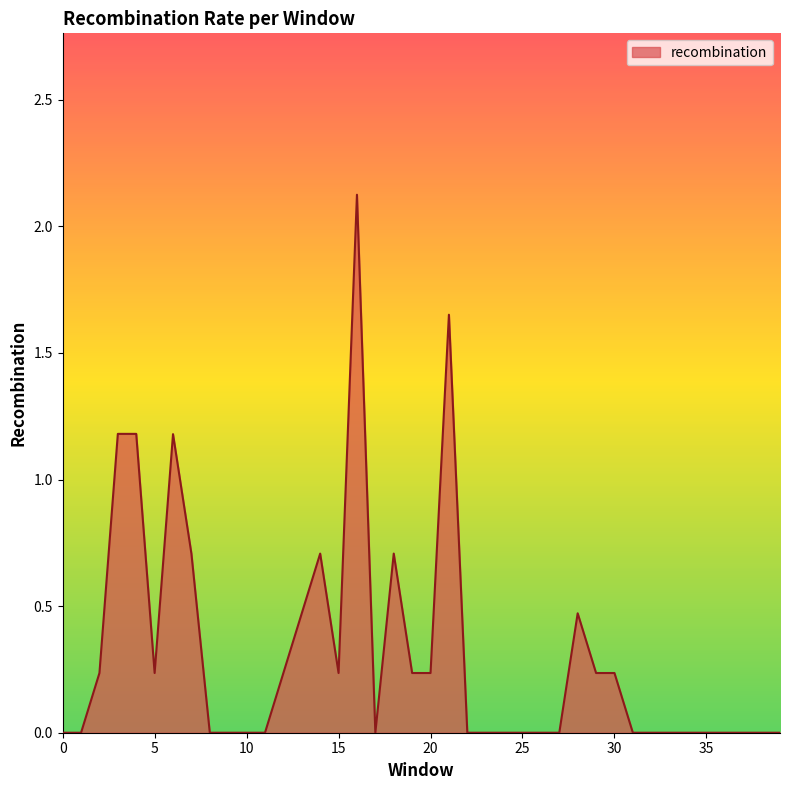

What is the difference between the maximum and minimum values?

2.1